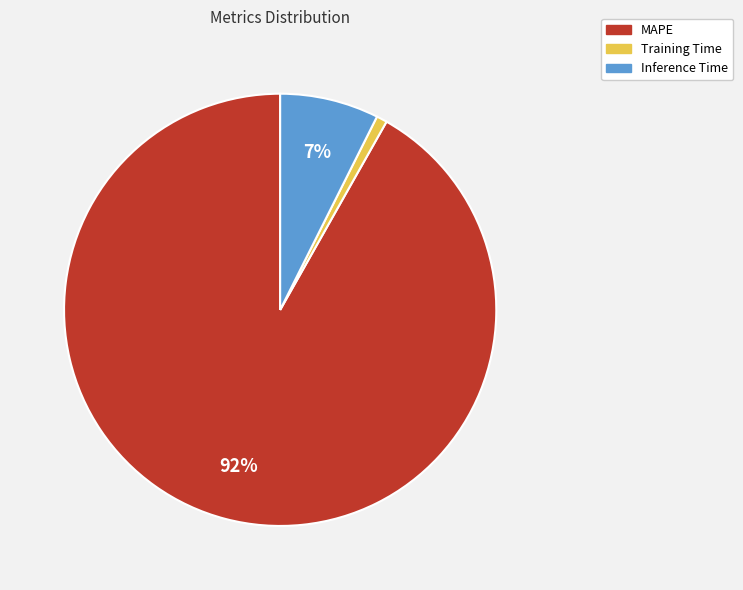

Which slice is the largest?

MAPE